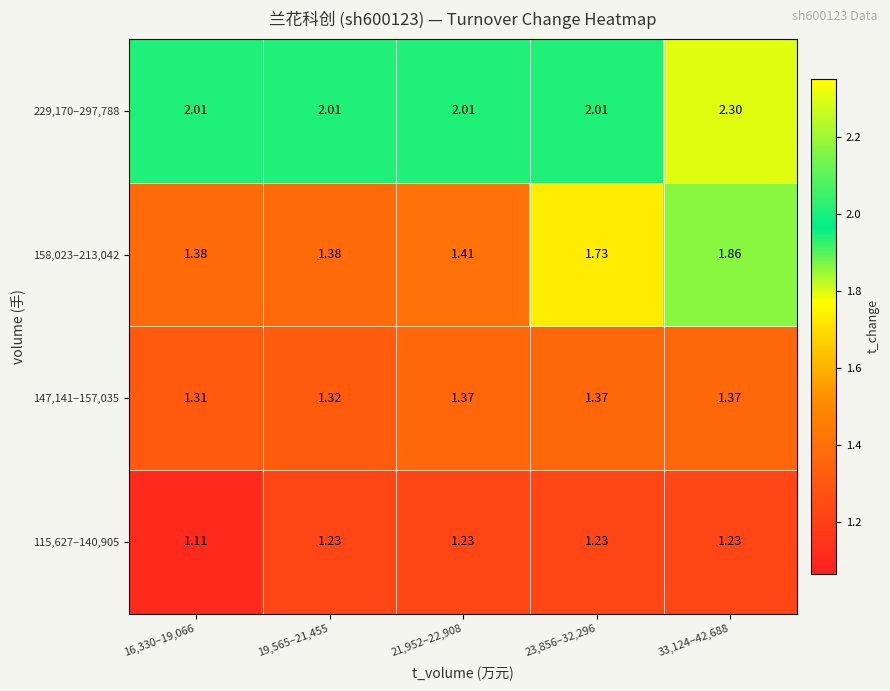

At how many categories does at least one series exceed 2?

5